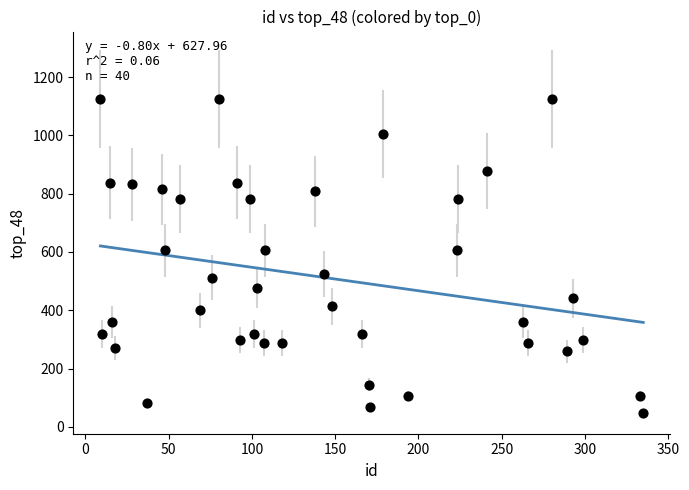

What is the range of X values (max minus min)?

326